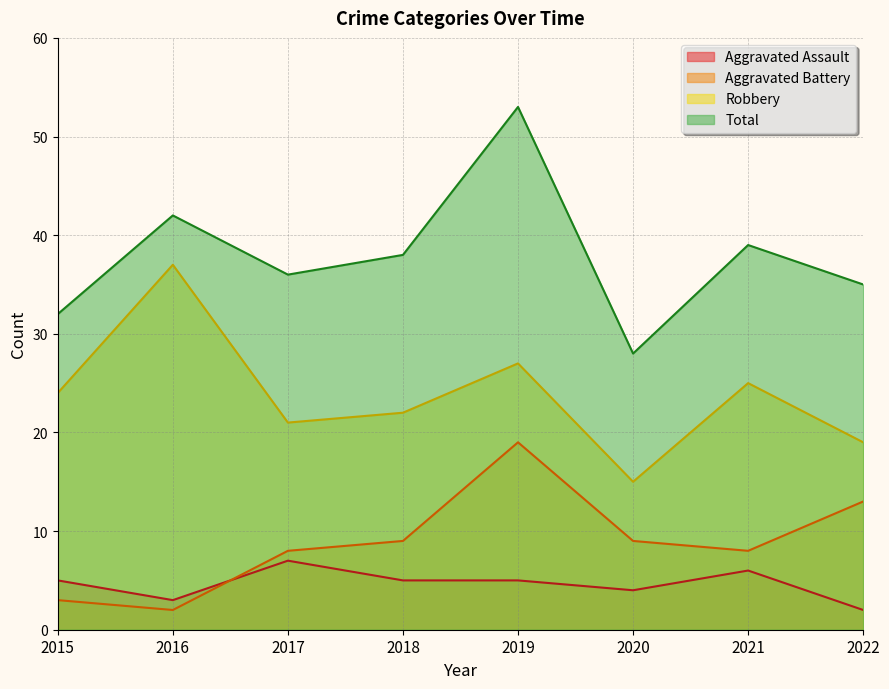

Between 2021 and 2020, which is larger?

2021